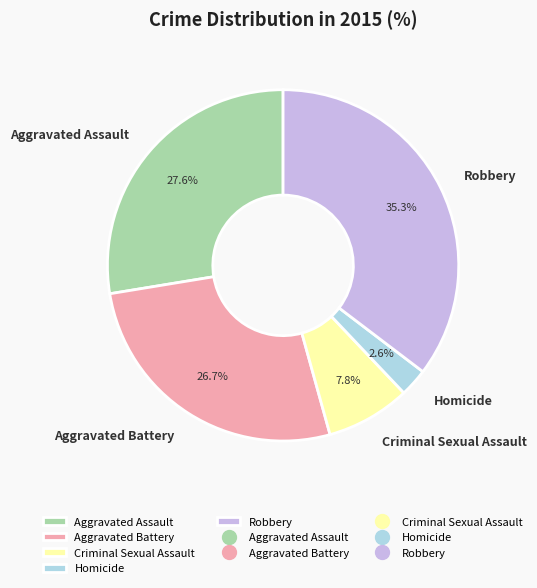

What portion of the pie excludes Criminal Sexual Assault?

92.2%